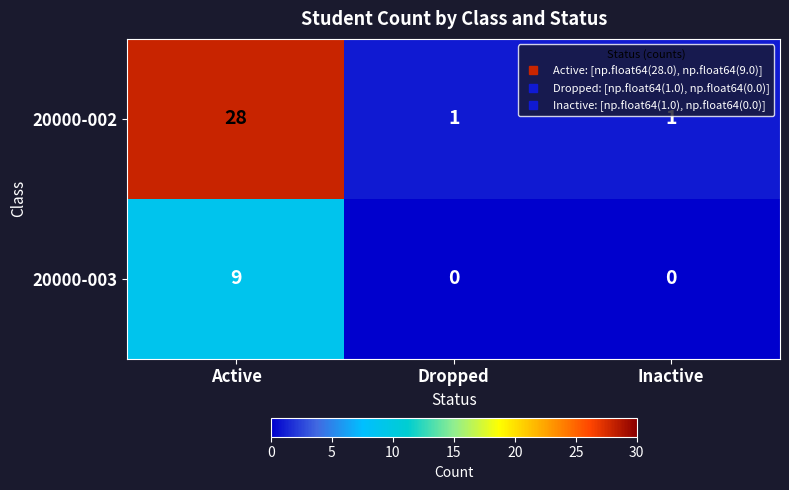

What is the difference between the highest and lowest values at Dropped?

1